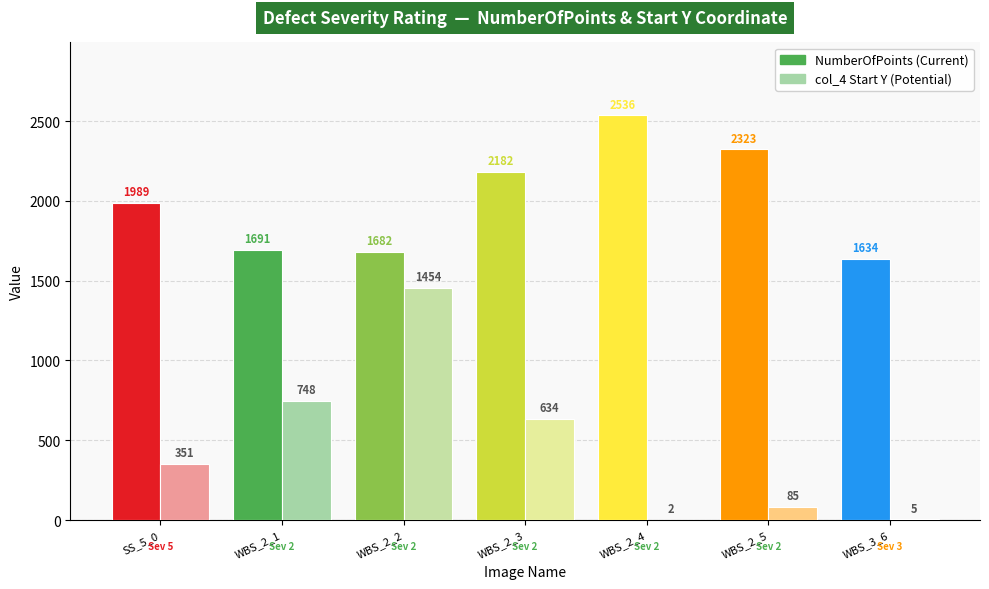

What is the difference between the maximum and second lowest values in the NumberOfPoints series?

854